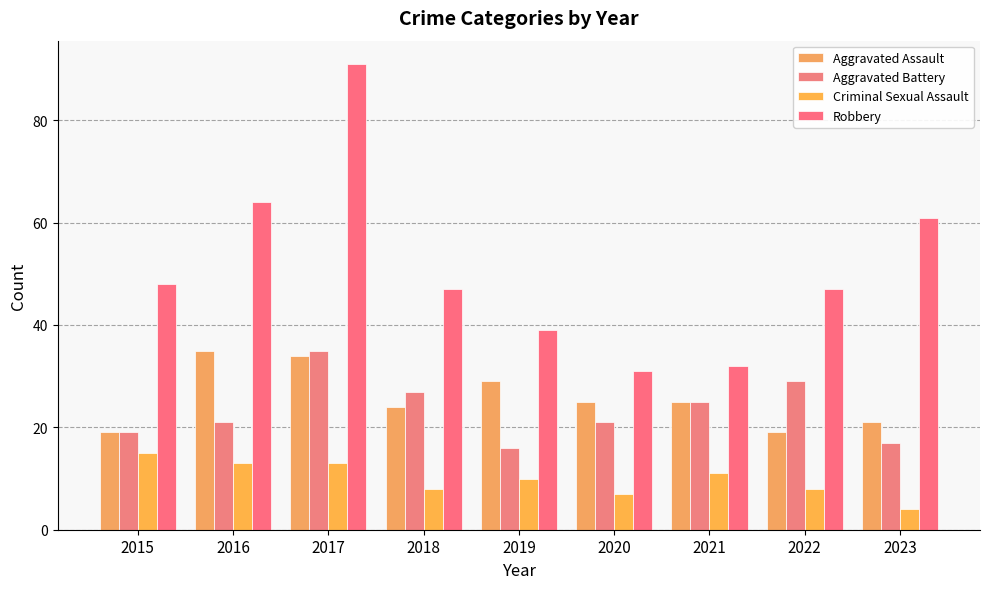

The value of Aggravated Assault at 2018 is 34. True or false?

False